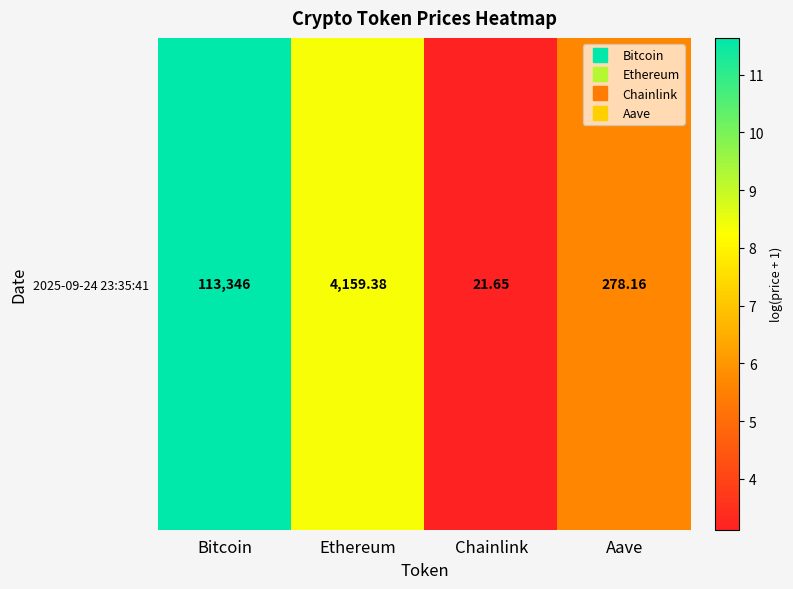

List the labels in order of value, largest first.

Bitcoin, Ethereum, Aave, Chainlink